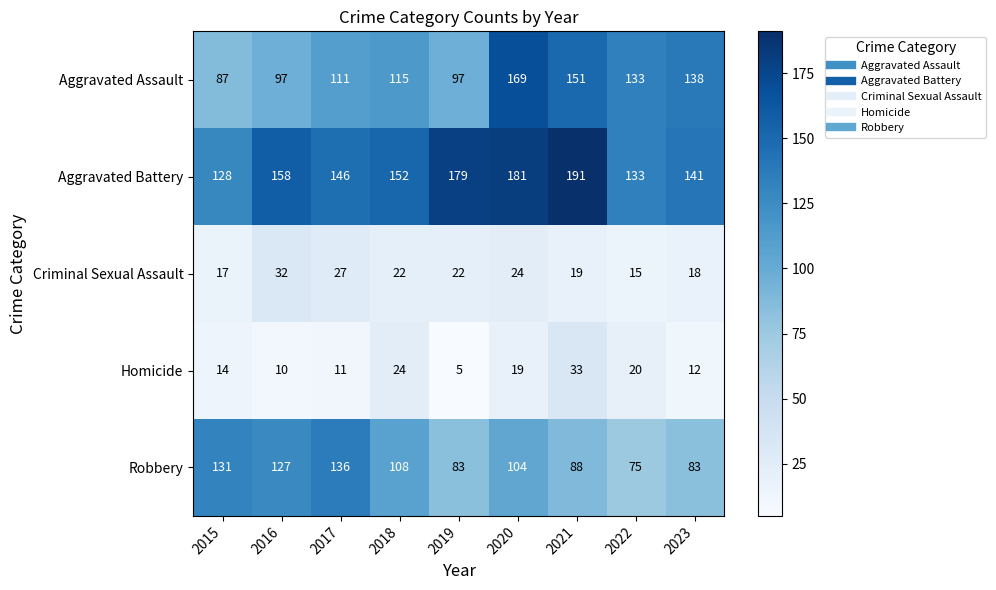

Which series changed the most between 2015 and 2018?

Aggravated Assault